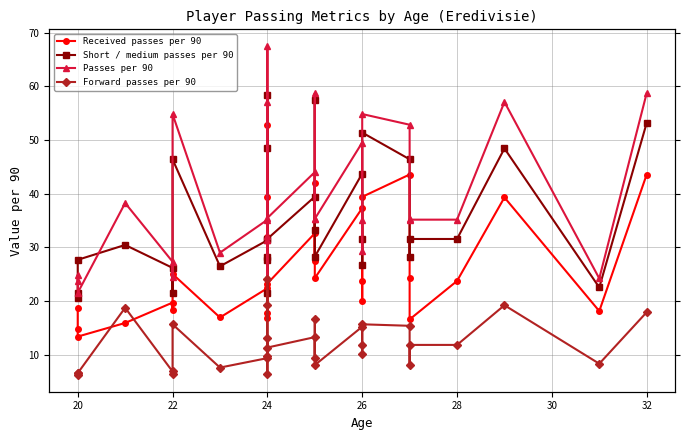

How many lines are shown in the chart?

4